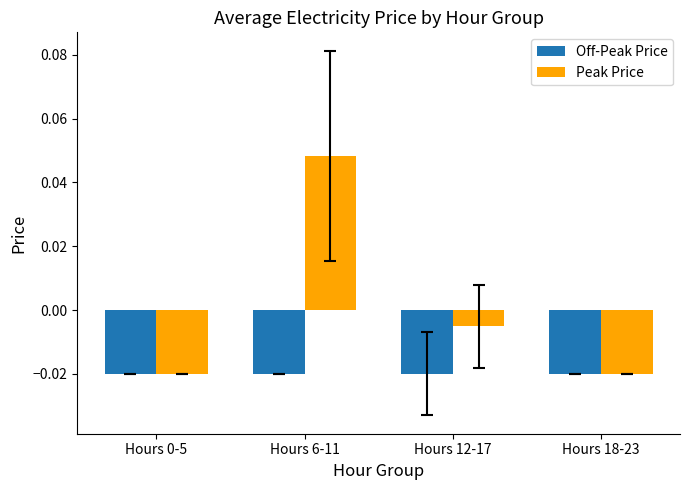

Does the chart contain stacked bars?

No